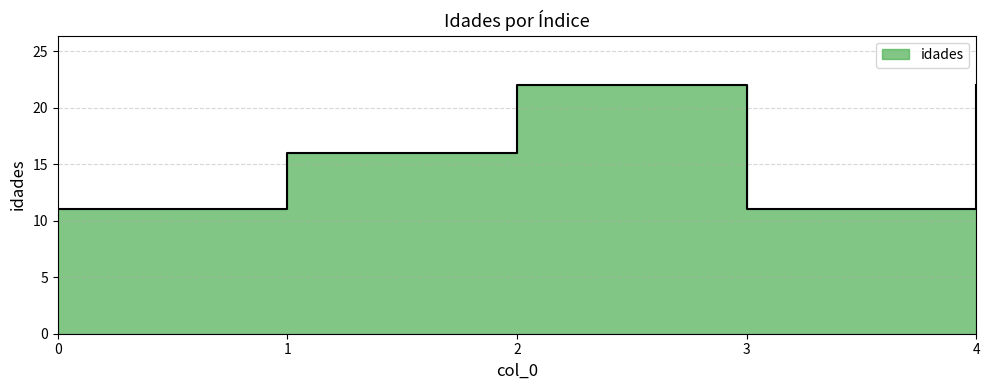

What is the average value?

16